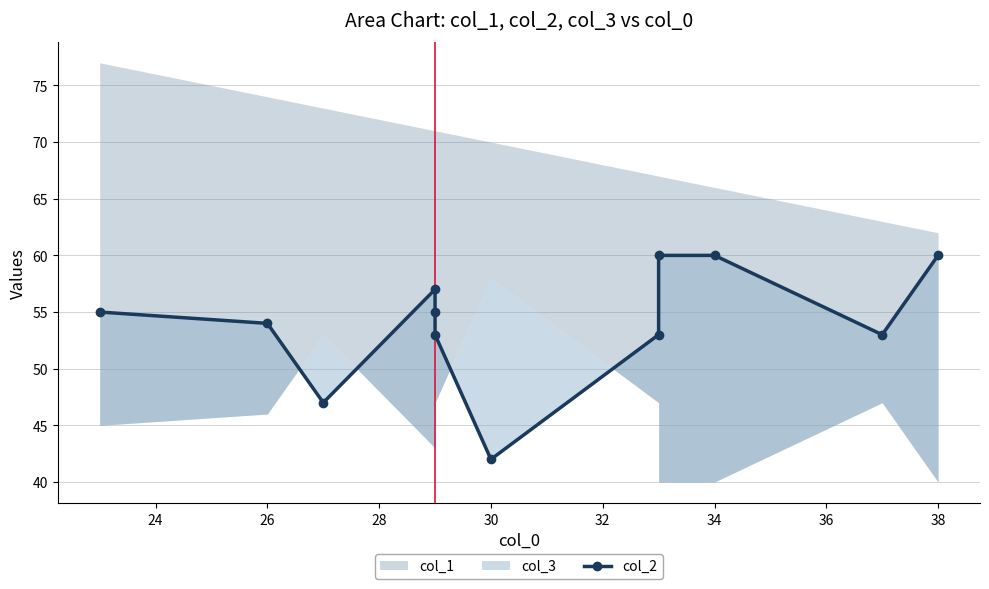

Reading left to right, transcribe all the data shown in this chart.

55	54	47	57	55	53	42	53	60	60	53	60